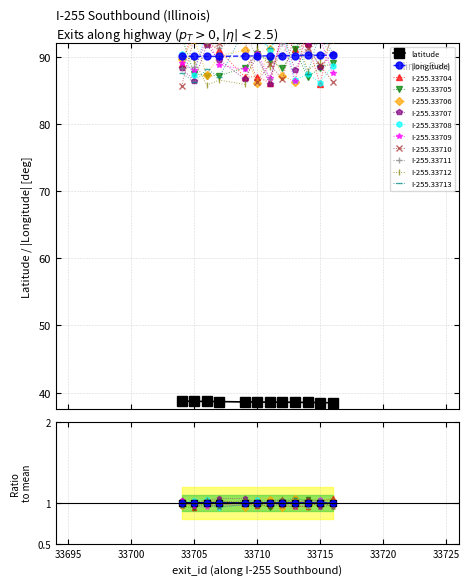

What is the value of the latitude point at the 5th from the left?

38.6